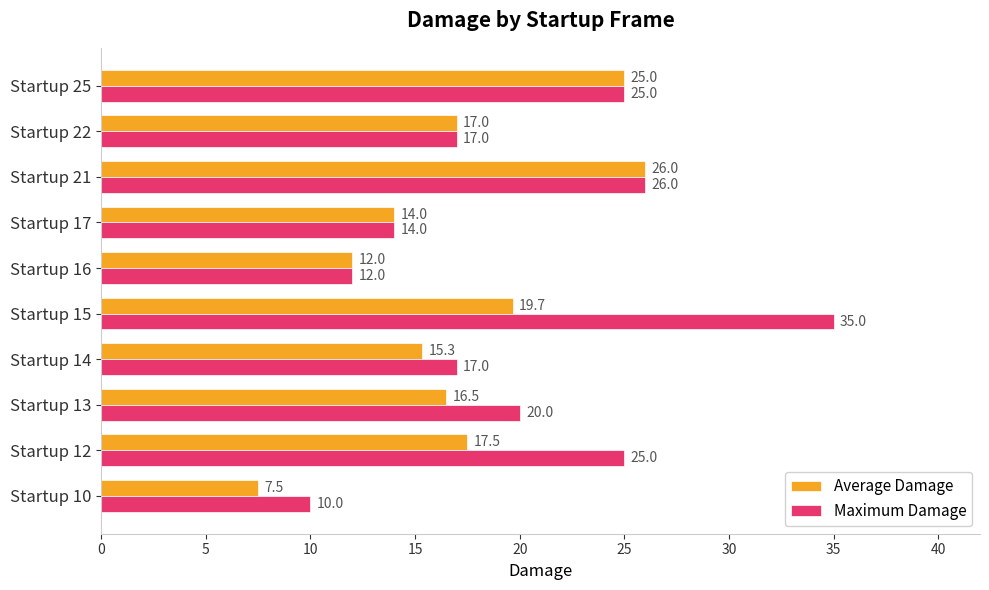

What is the difference between the maximum and minimum values in the Average Damage series?

18.5